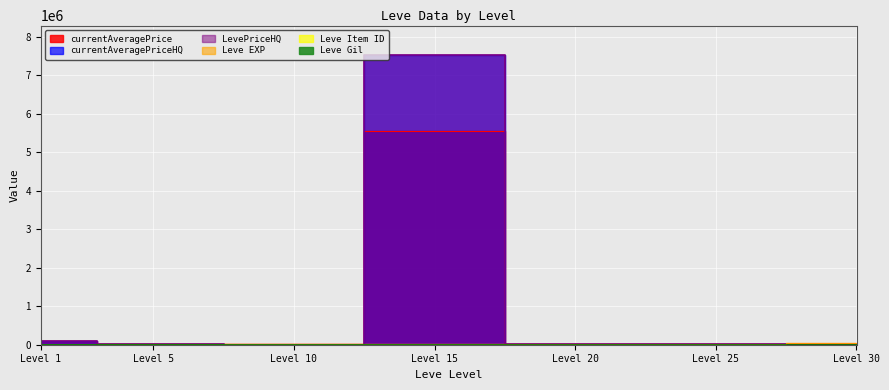

After their last crossing, which series has the higher values: Leve Item ID or Leve EXP?

Leve EXP